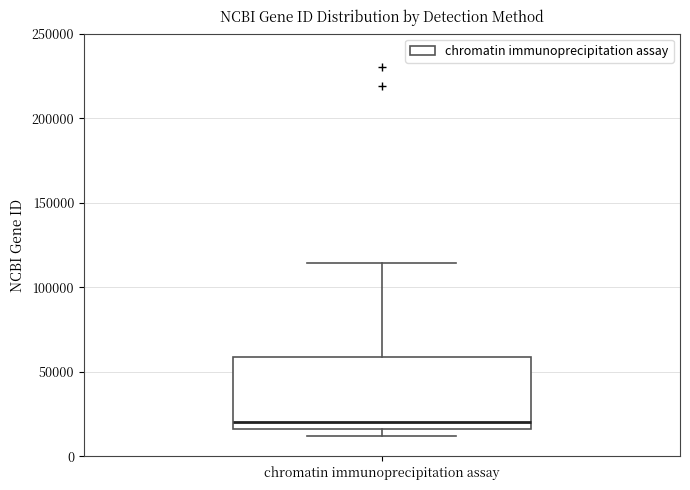

Where is the lower edge of the box for chromatin immunoprecipitation assay on the y-axis? The values are not printed on the chart, so give them approximately, as read against the axis.

15000